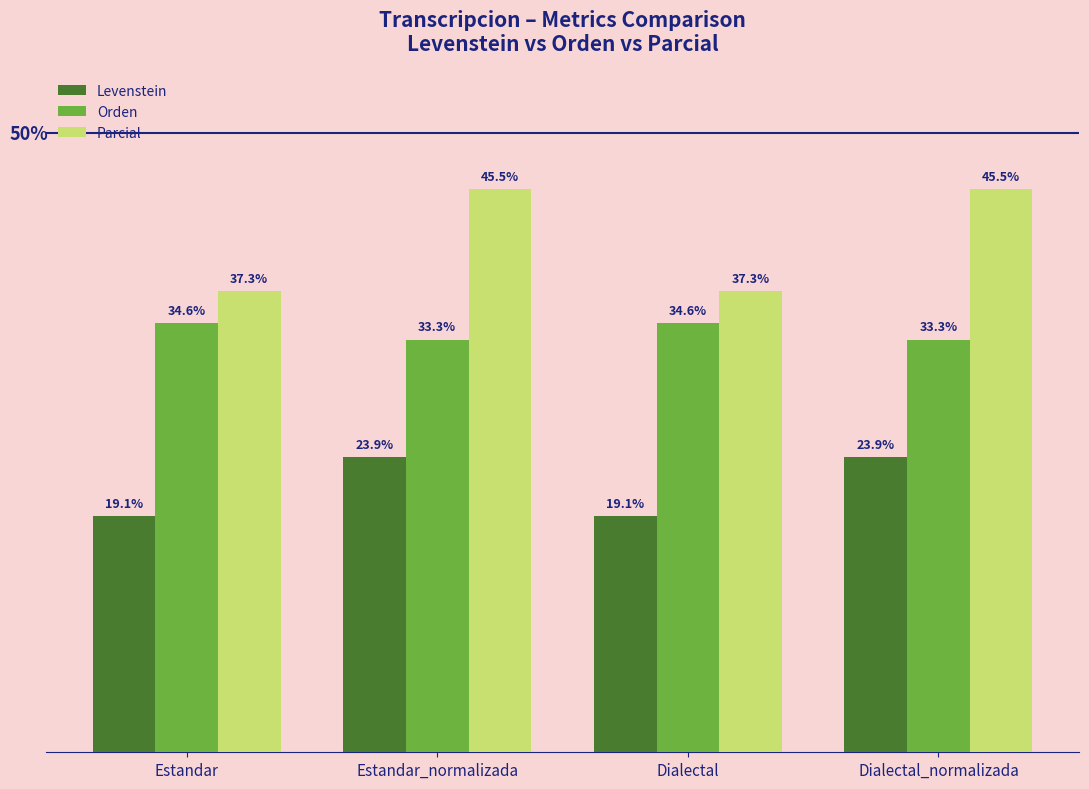

At which label does Levenstein first exceed 23?

Estandar_normalizada